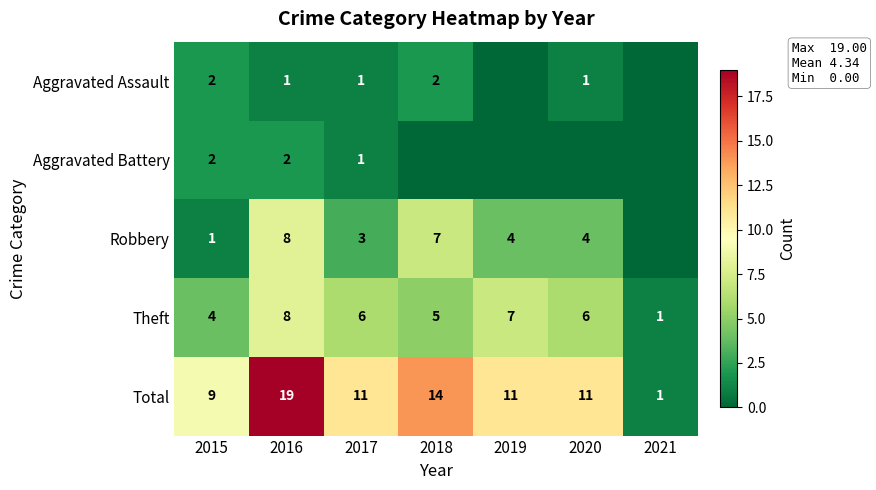

How many Theft values are between 4 and 7?

5